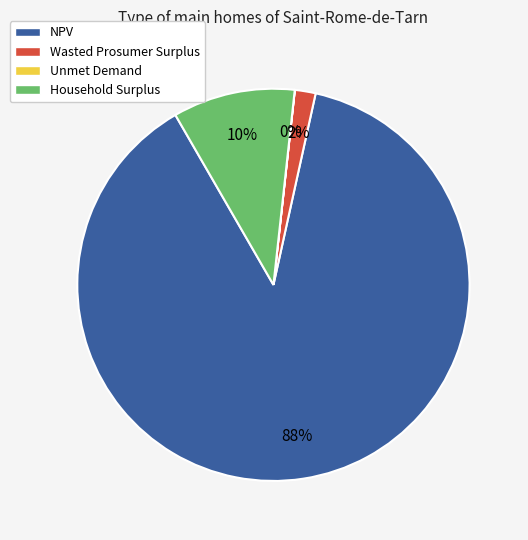

Which category has the biggest portion of the pie?

NPV